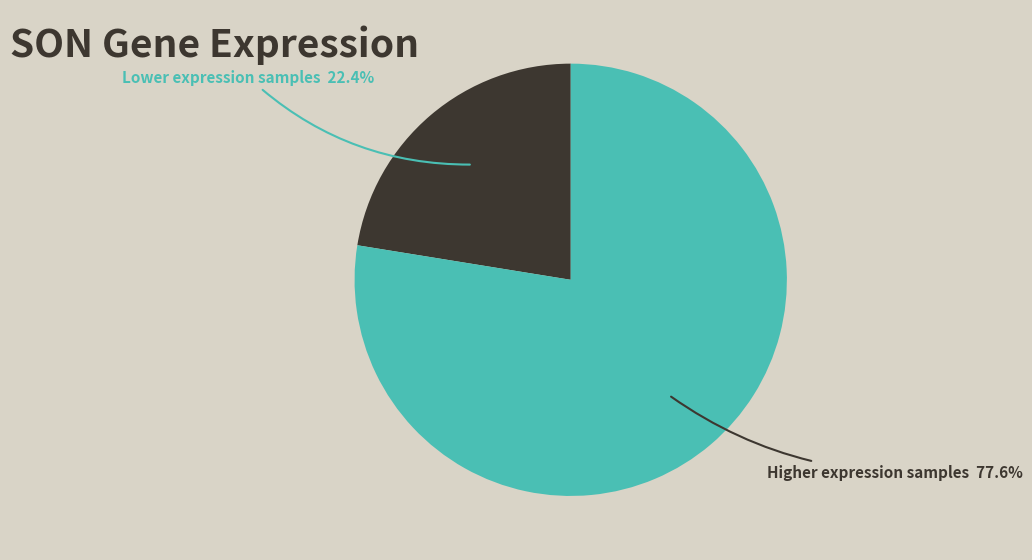

Does any single category account for the majority?

Yes